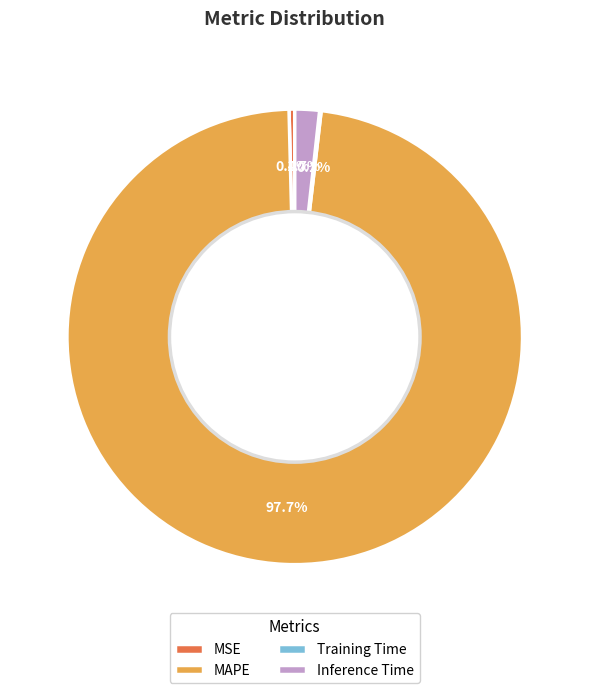

Which slice is the largest?

MAPE